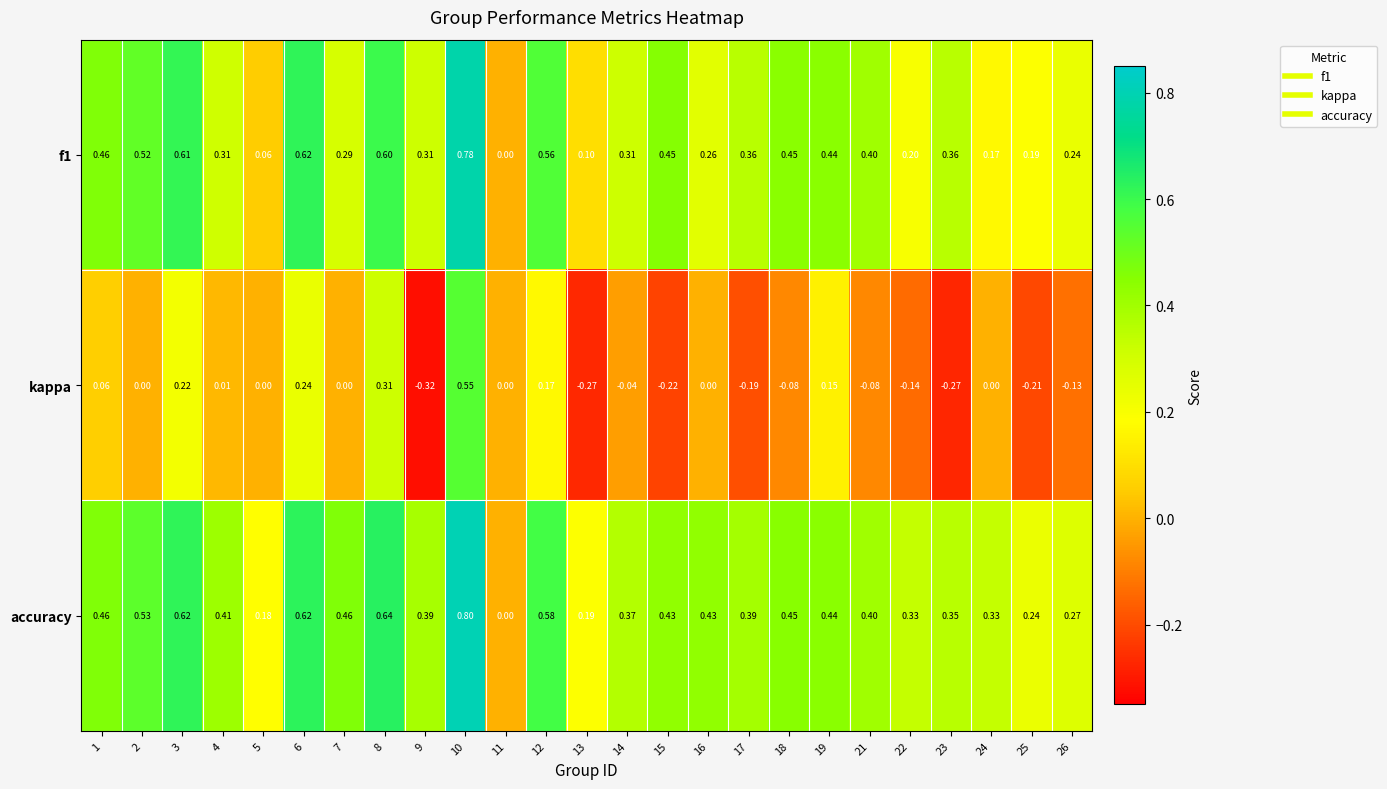

Between 10 and 25, which series saw the biggest shift?

kappa